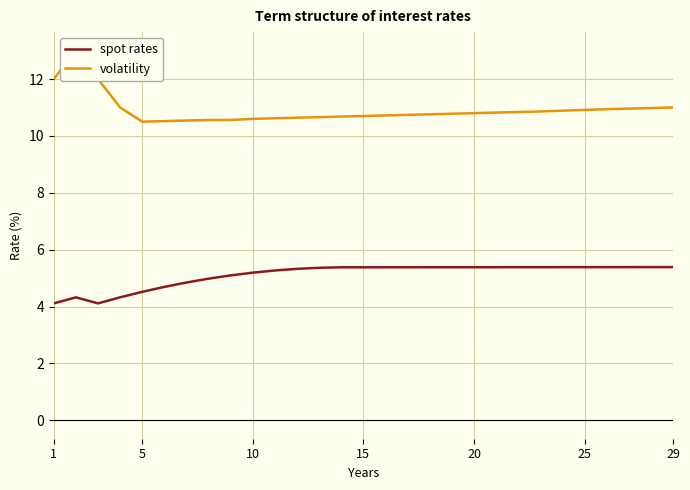

What is the difference between the maximum and minimum values in the volatility series?

2.5